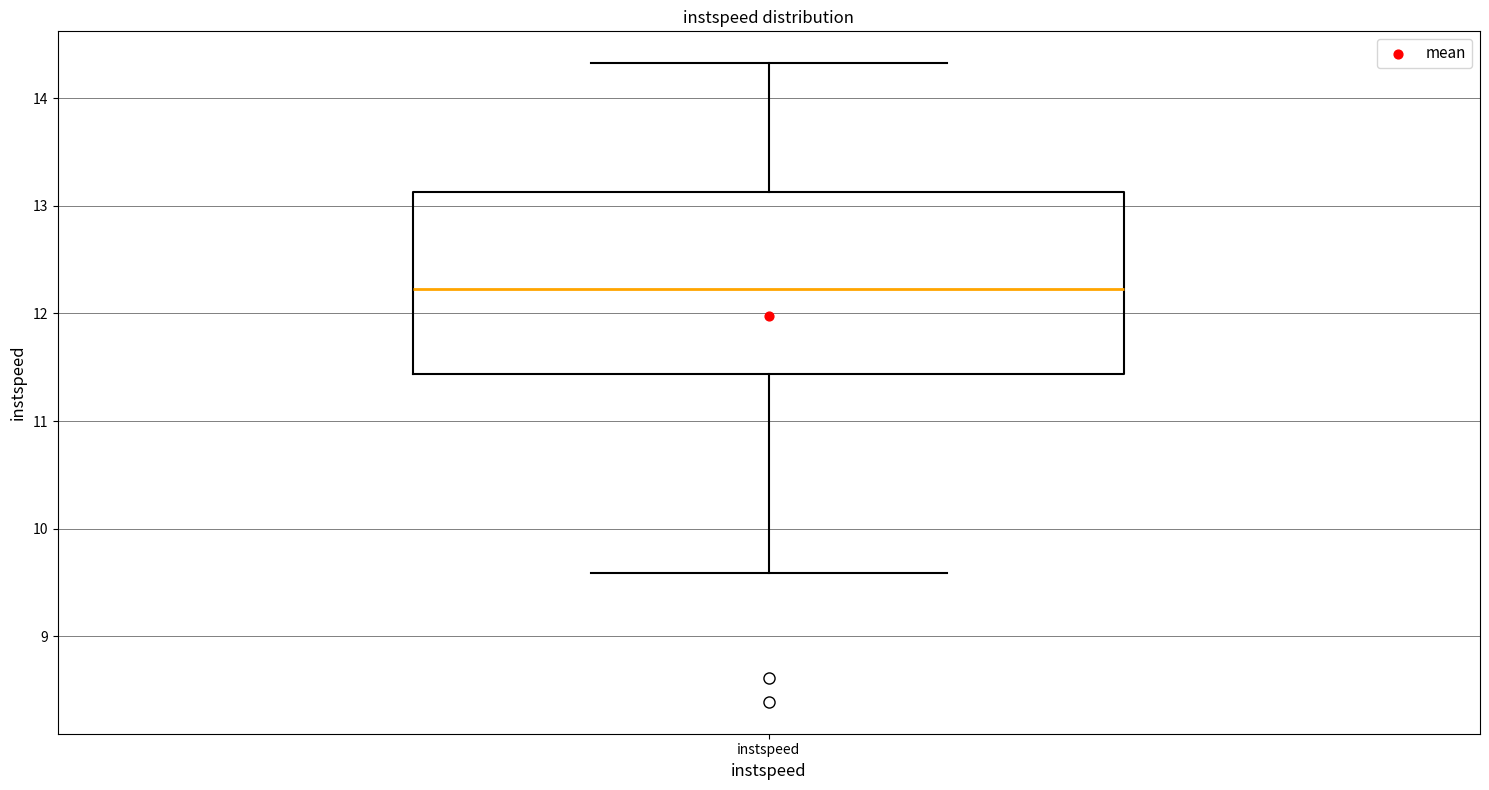

Read this box plot against the y-axis: the position of the median line, the range covered by the box, and the ends of both whiskers. The values are not printed on the chart, so give them approximately, as read against the axis.

median 12.2, box 11.4 to 13.1, whiskers 9.6 to 14.3